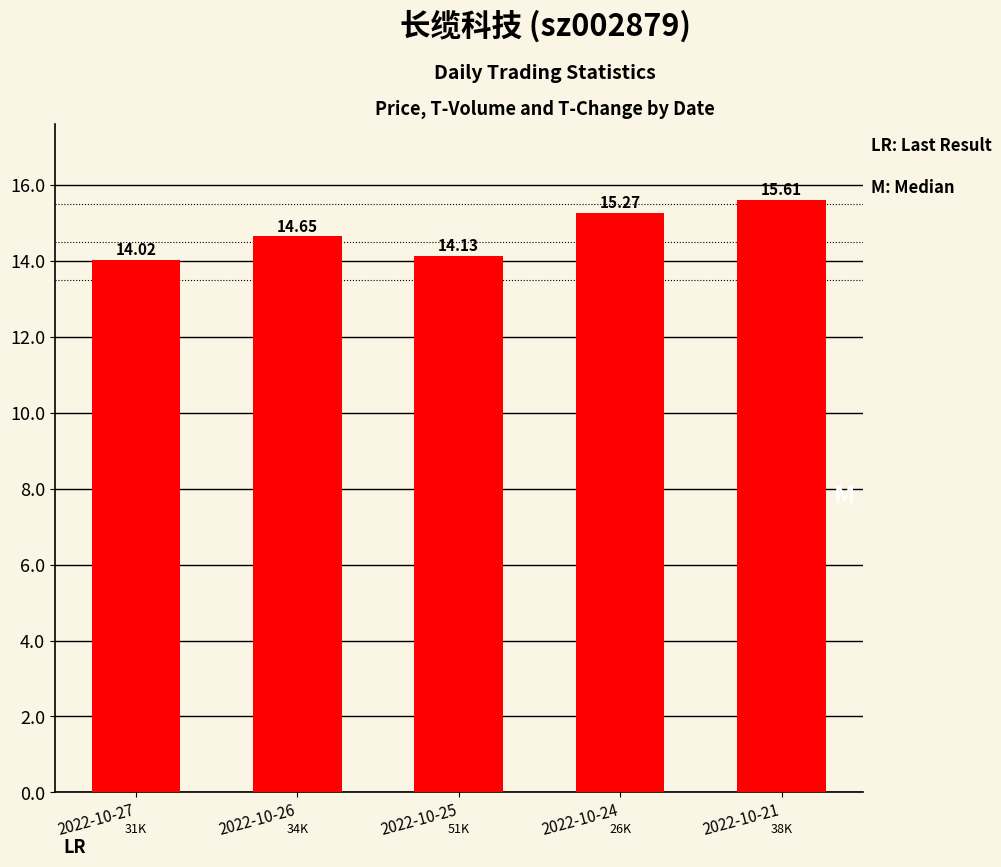

True or false: the data shows 24.5 at 2022-10-24.

False